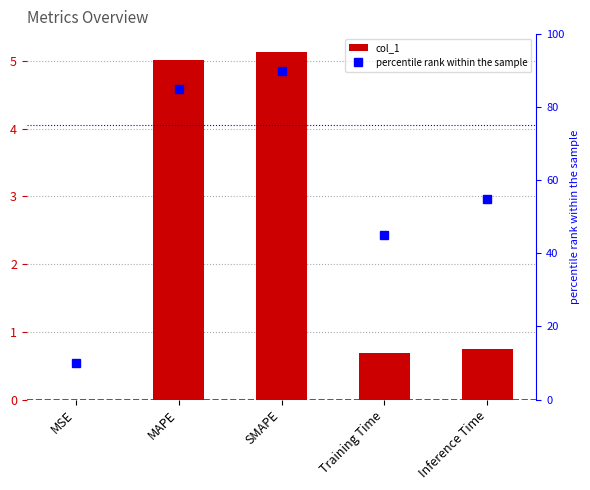

What is the difference between the percentile rank within the sample values at MSE and Inference Time?

45.0